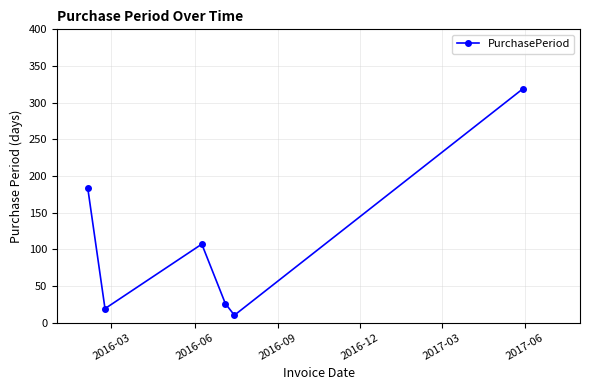

How many points are higher than both their immediate neighbors (excluding endpoints)?

1